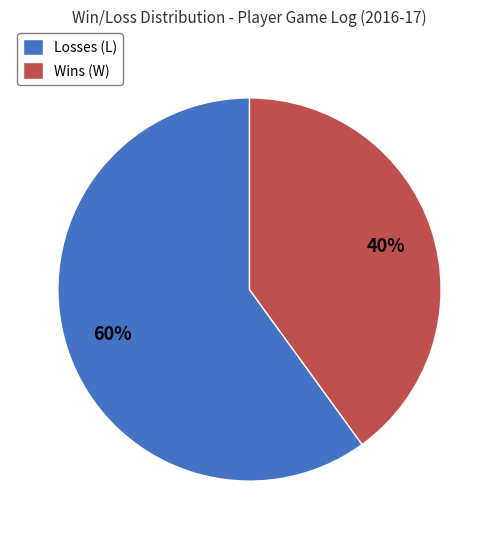

Combined, do Wins (W) and Losses (L) account for over 50%?

Yes